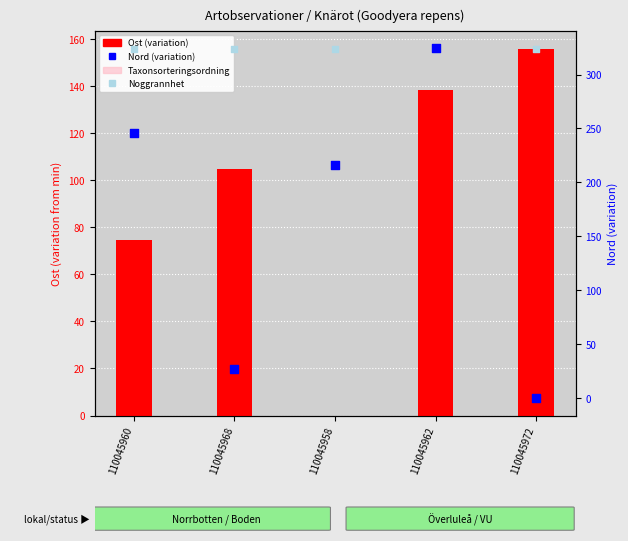

Which series contains the lowest Y value?

Ost (variation)